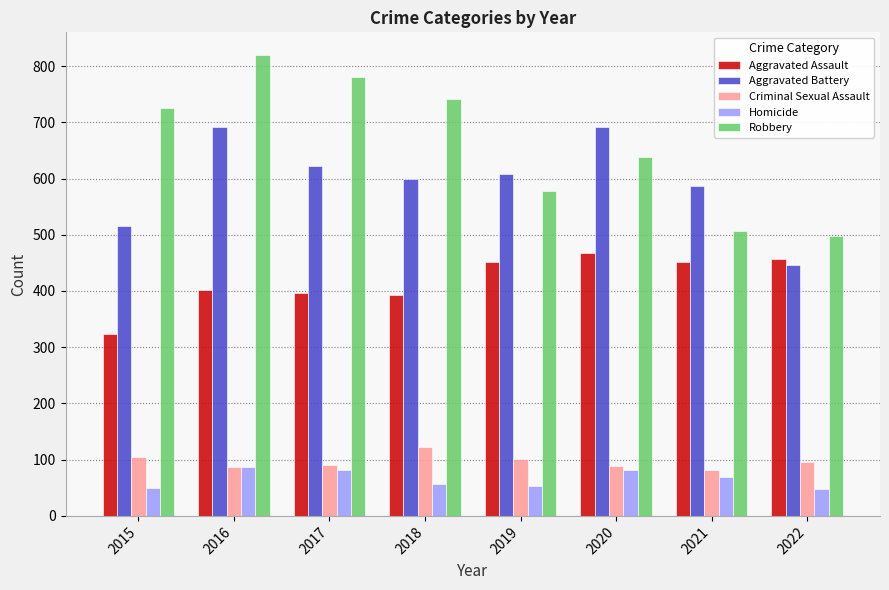

Read the Aggravated Assault value at 2021.

452